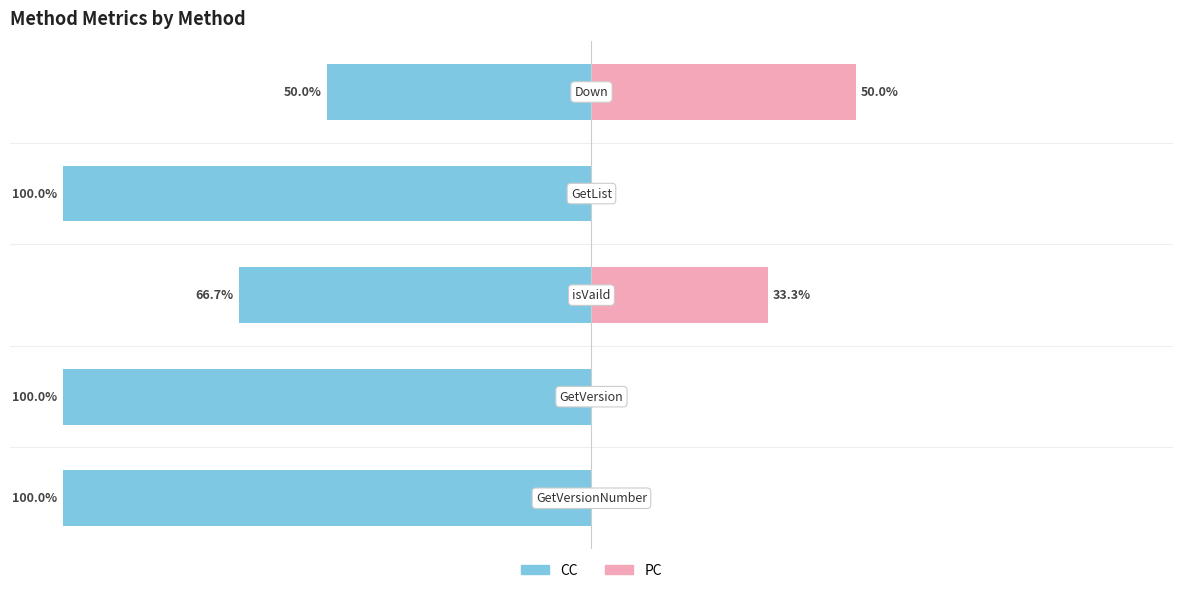

Reading right to left, transcribe all the data shown in this chart.

CC: -50.0	-100.0	-66.7	-100.0	-100.0
PC: 50.0	0.0	33.3	0.0	0.0